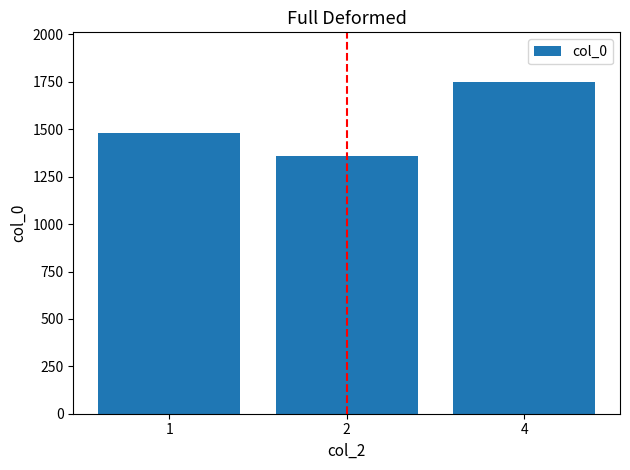

Reading left to right, transcribe all the data shown in this chart.

1483.0	1357.3	1749.0